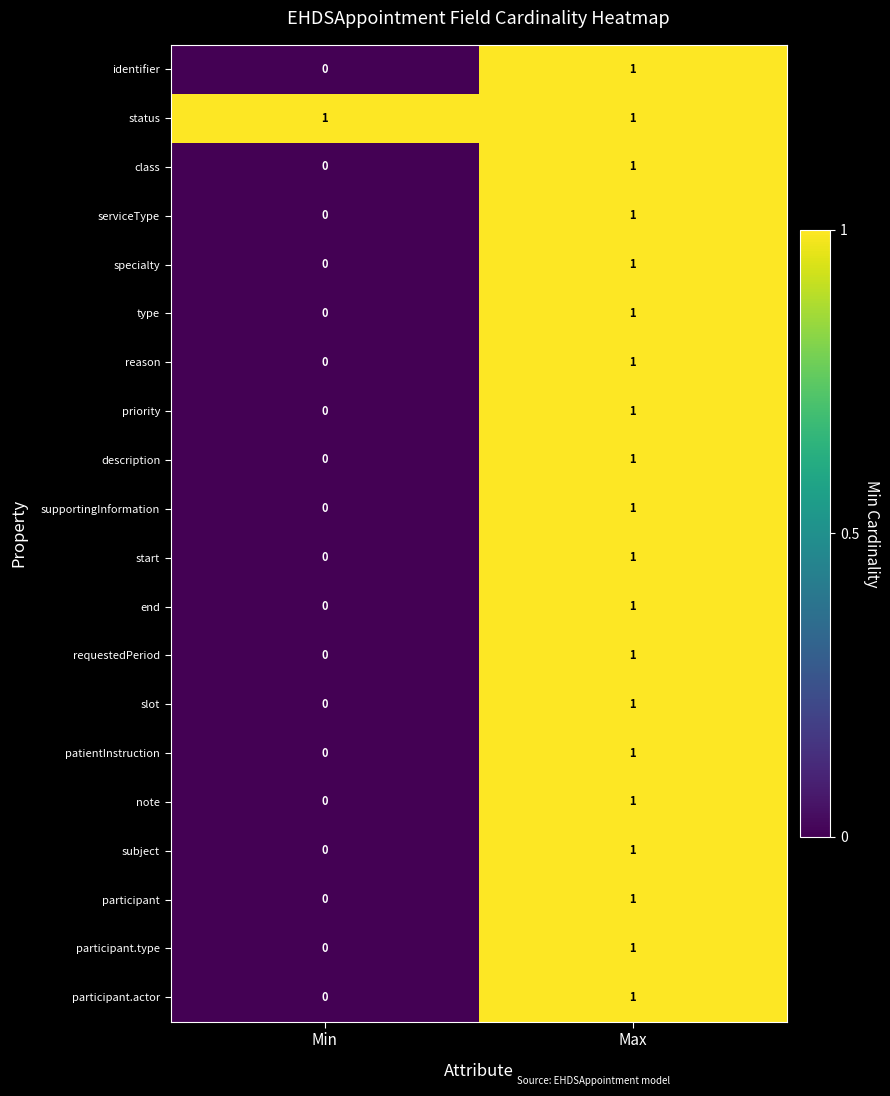

At which category is the sum across all series the highest?

Max